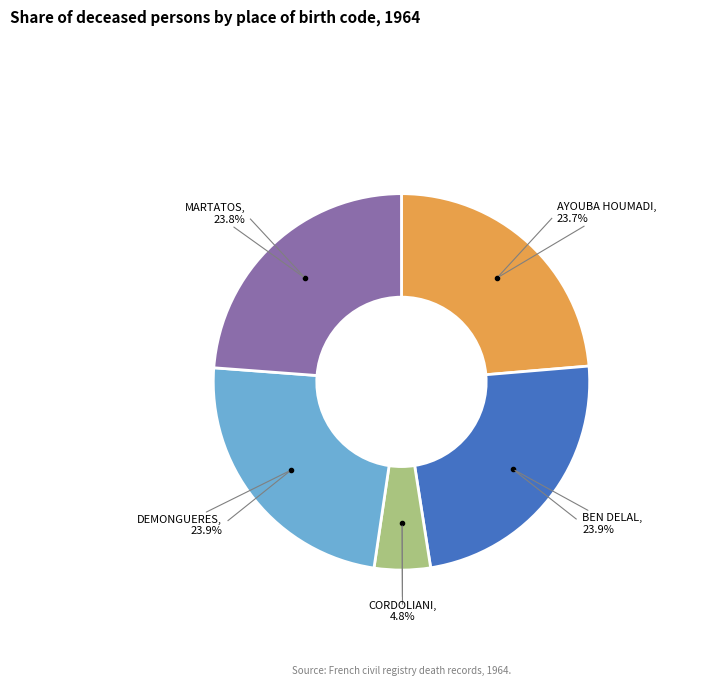

How many slices are in this pie chart?

5